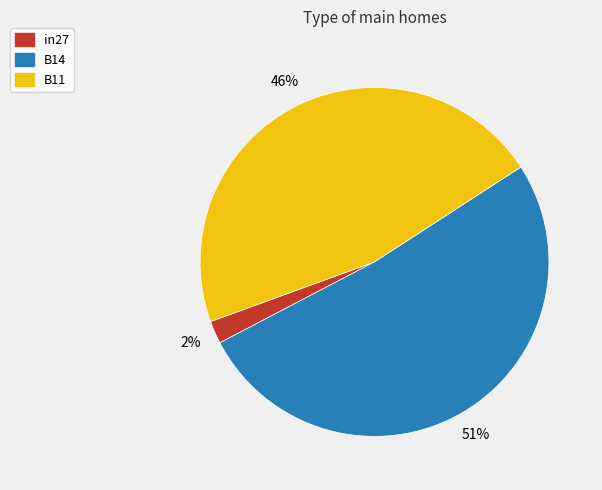

Is it true that B14 is 51% of the pie?

True